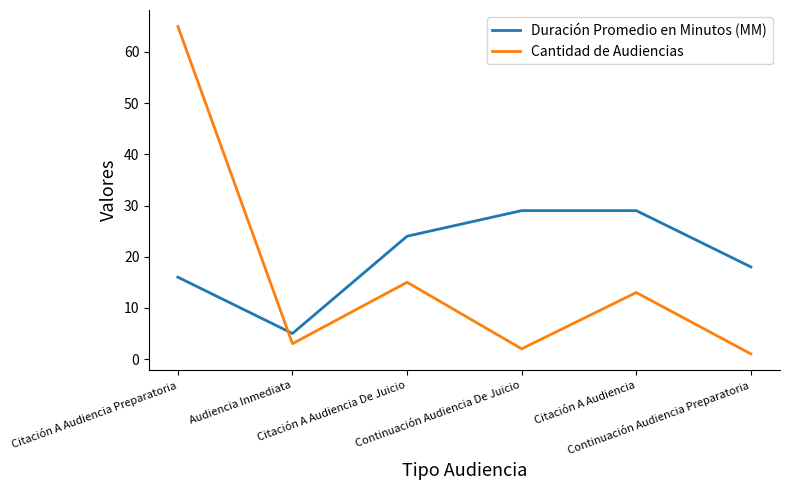

List the series in order of their peak value, highest first.

Cantidad de Audiencias, Duración Promedio en Minutos (MM)